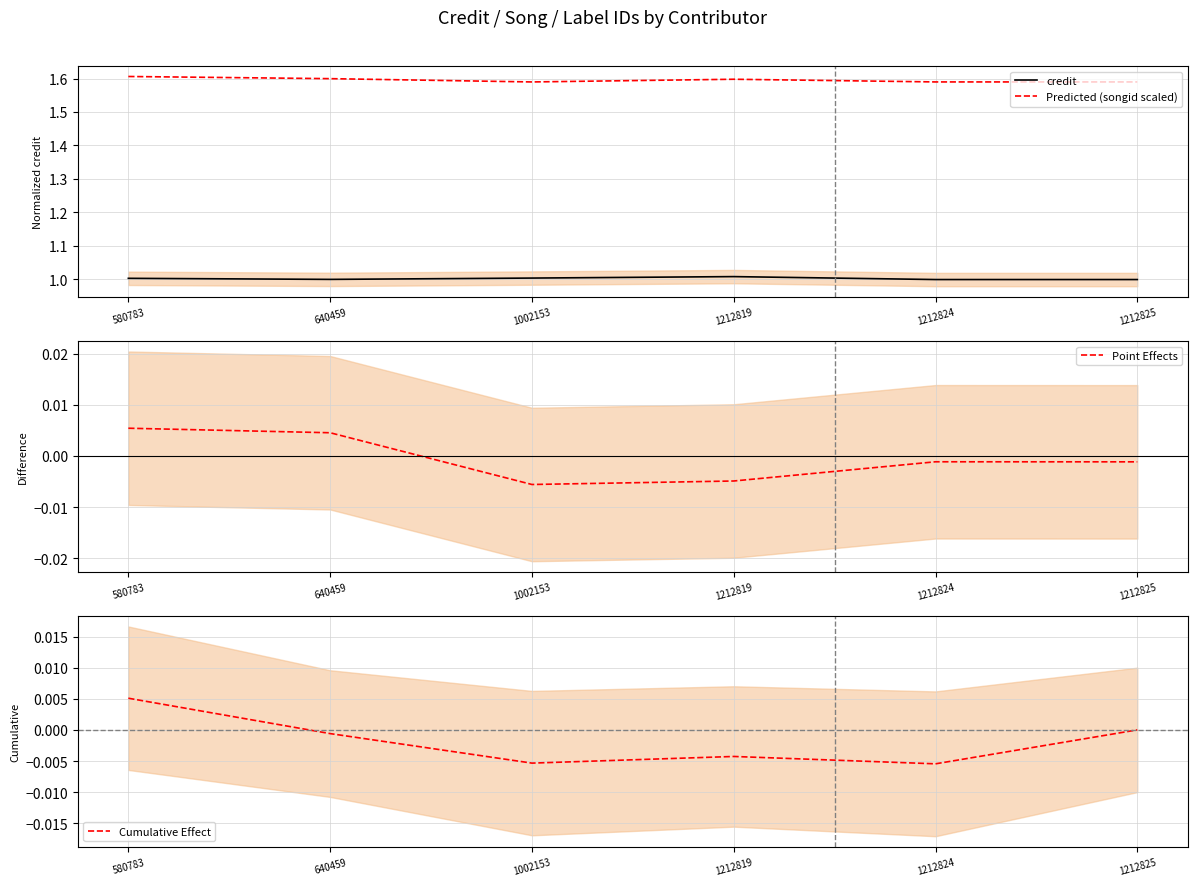

True or false: credit and Predicted (songid scaled) intersect in this chart.

False